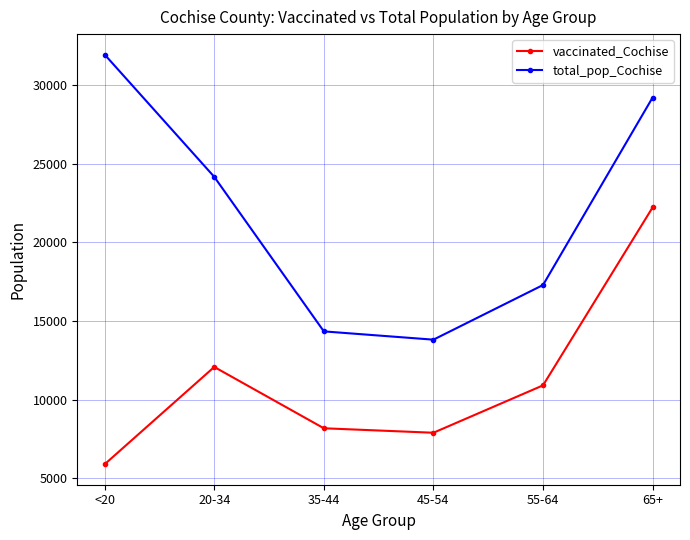

True or false: vaccinated_Cochise has a value of 7886 at 45-54.

True